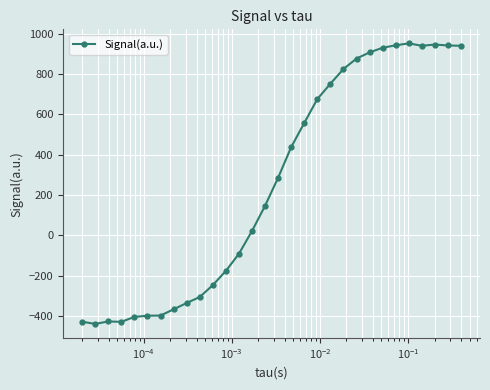

What is the value of the 24th point from the left?

930.5